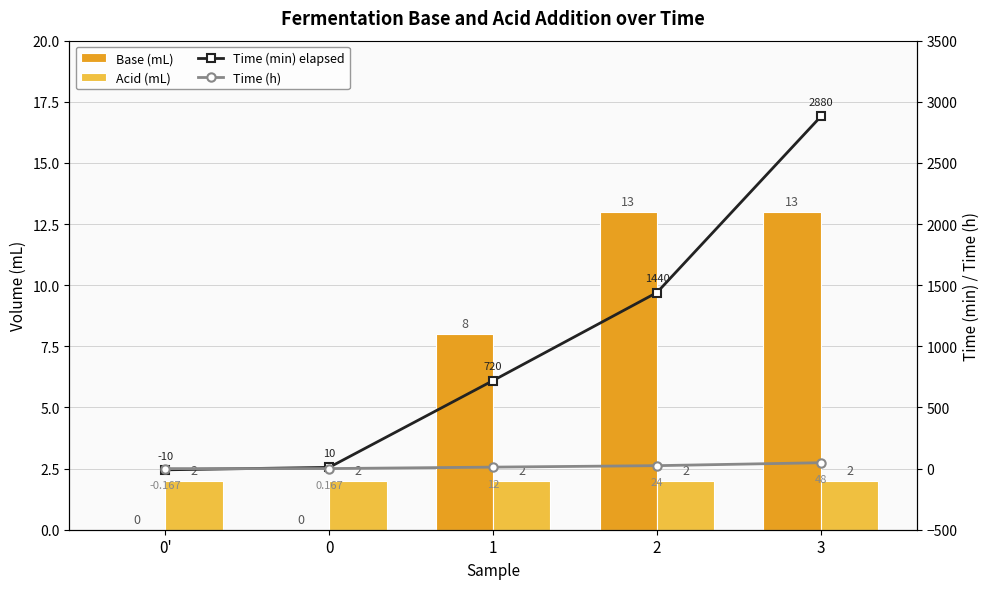

Reading left to right, transcribe all the data shown in this chart.

Base (mL): 0.0	0.0	8.0	13.0	13.0
Acid (mL): 2.0	2.0	2.0	2.0	2.0
Time (min) elapsed: -10.0	10.0	720.0	1440.0	2880.0
Time (h): -0.2	0.2	12.0	24.0	48.0